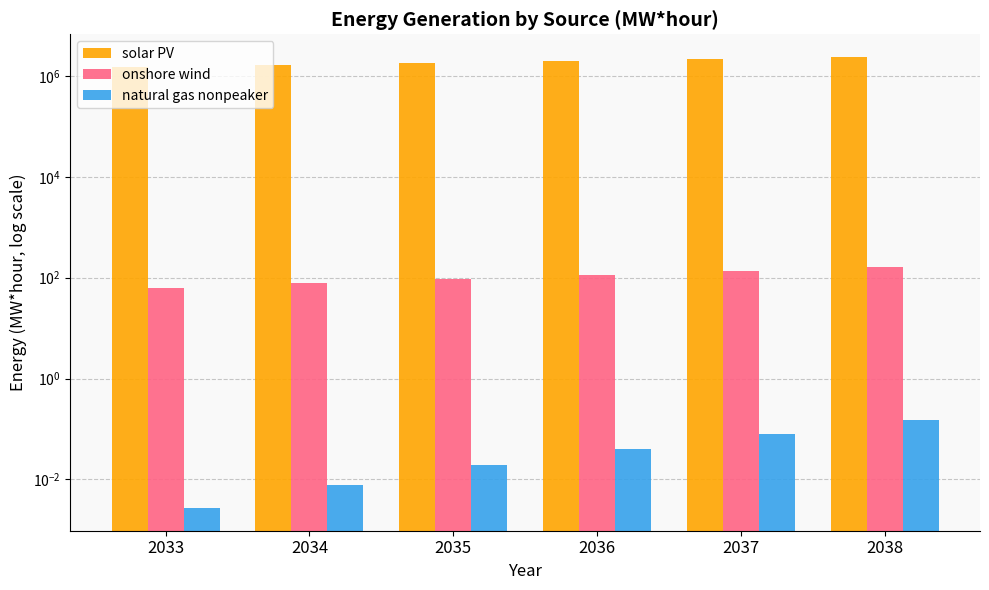

Does the chart contain stacked bars?

No